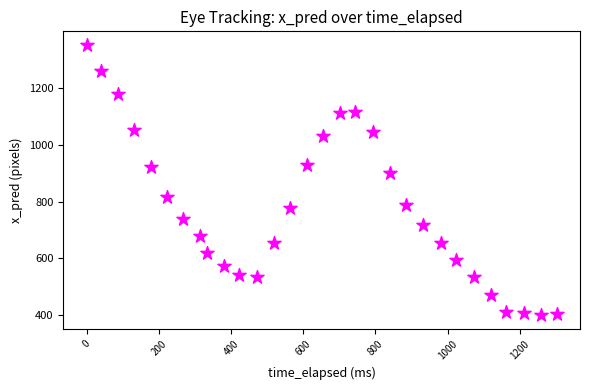

What Y value in the scatter plot is closest to 875?

898.4